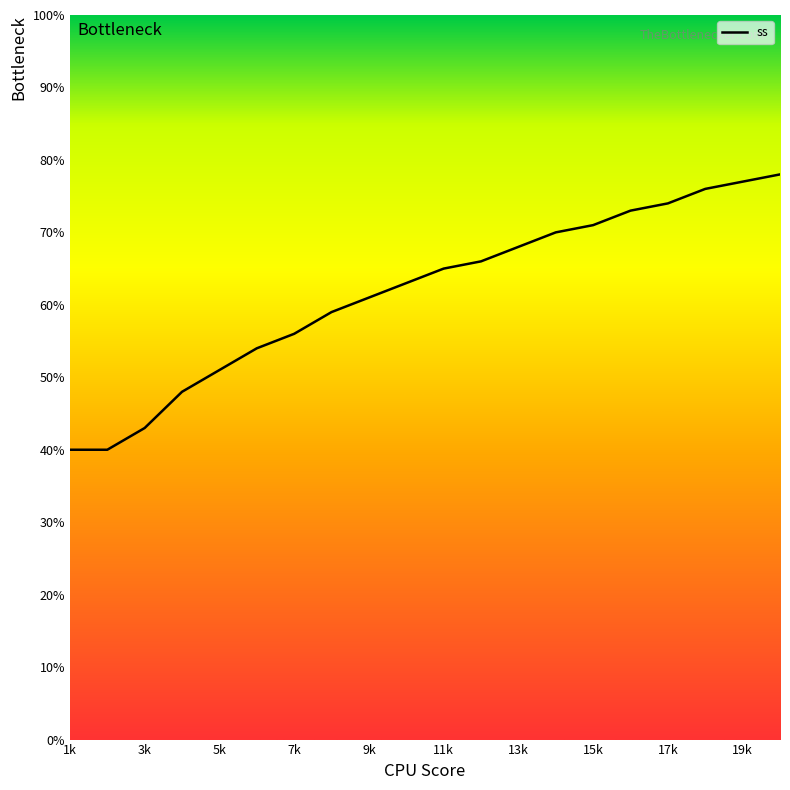

What is the minimum value shown in the chart?

40